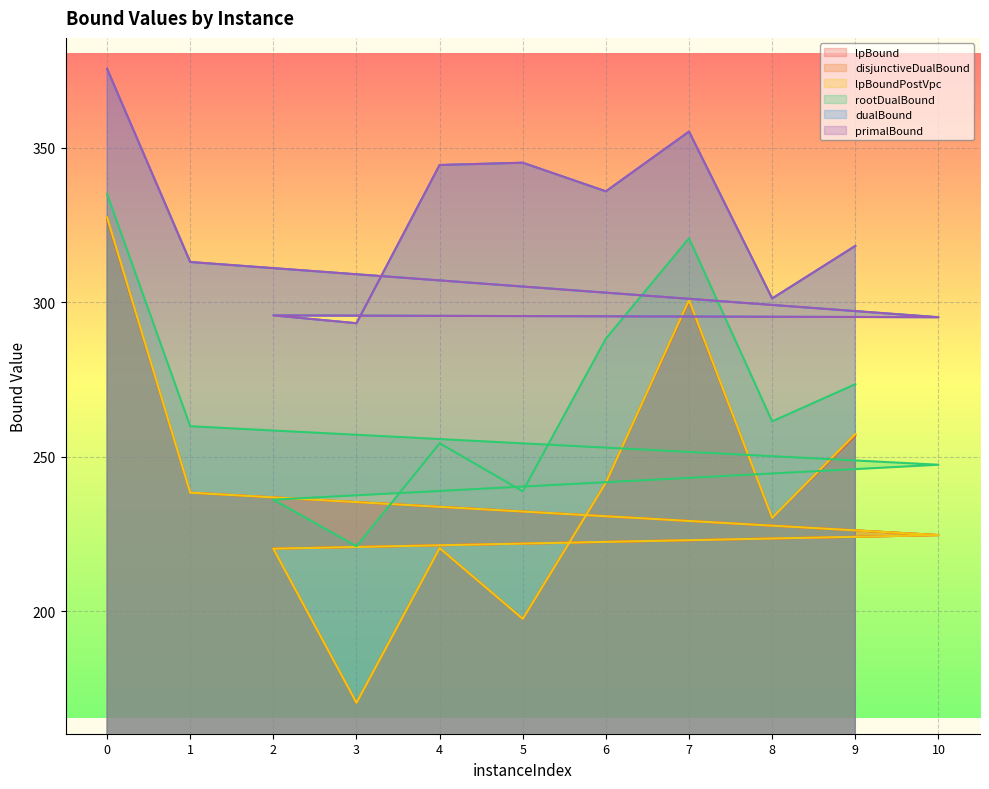

Which series has the largest total across all categories?

primalBound